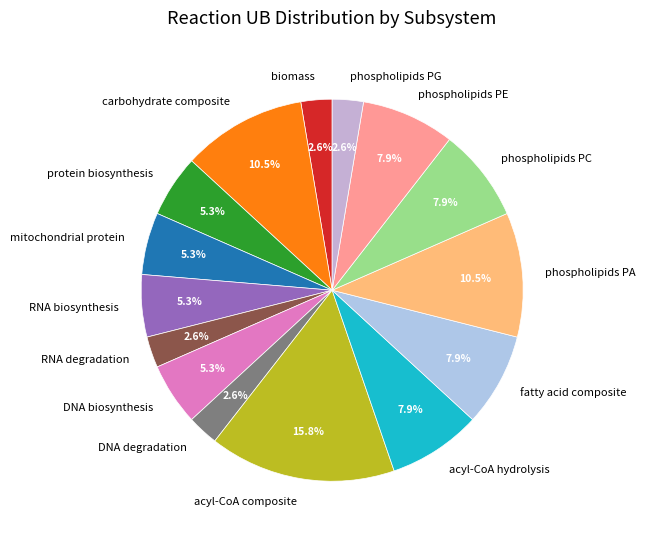

Is there any slice that represents more than half of the pie?

No